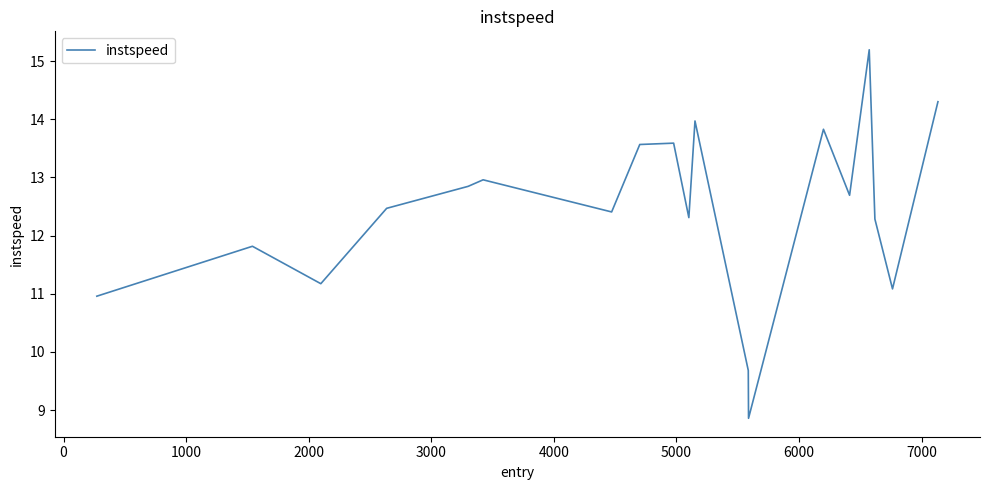

What is the difference between the maximum and minimum values?

6.3